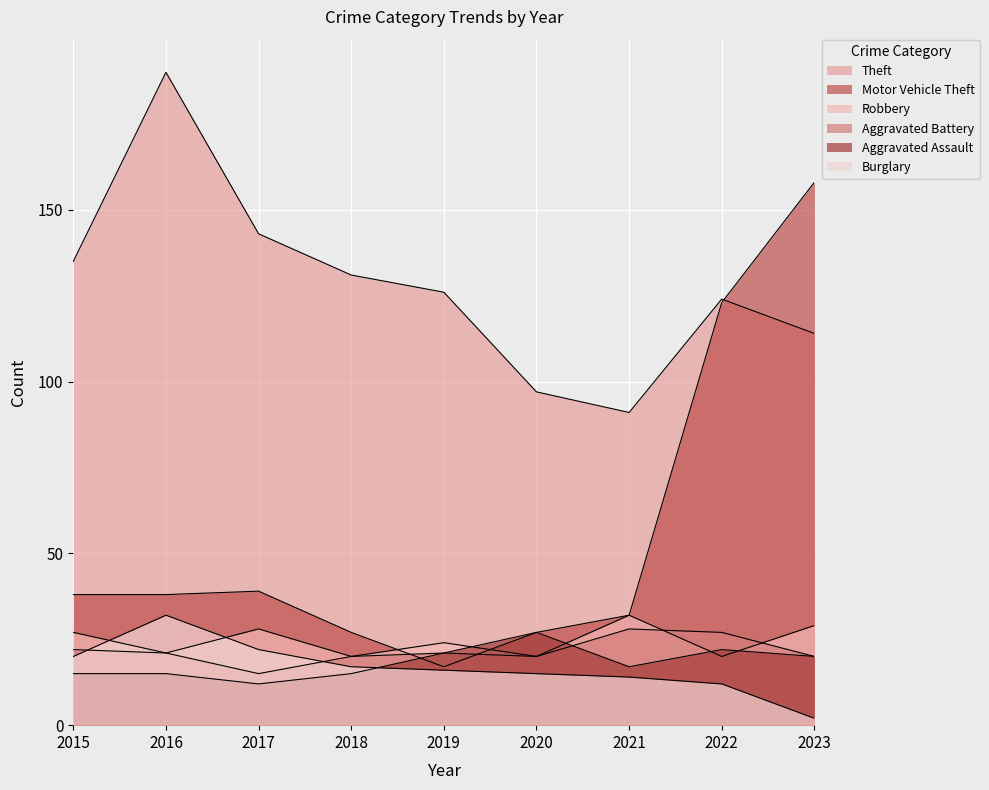

At how many categories does at least one series exceed 150?

2